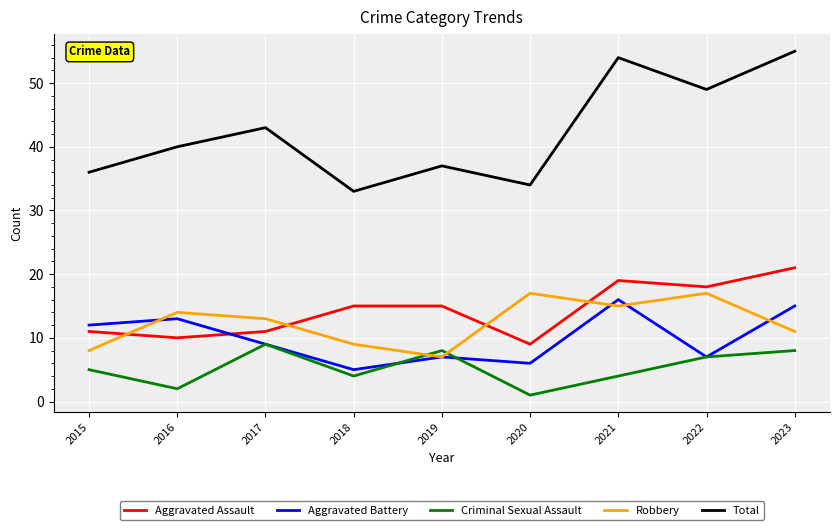

True or false: Total and Robbery intersect in this chart.

False